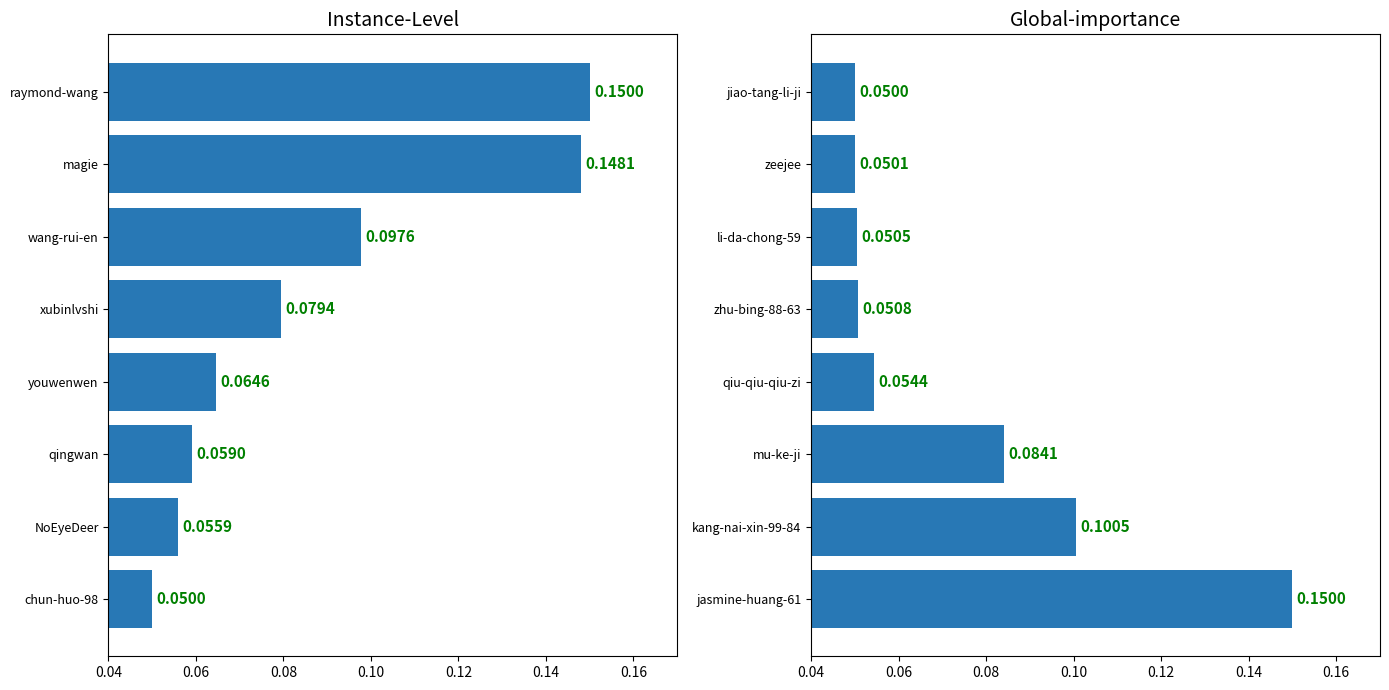

True or false: the data shows 0.0 at kang-nai-xin-99-84.

False